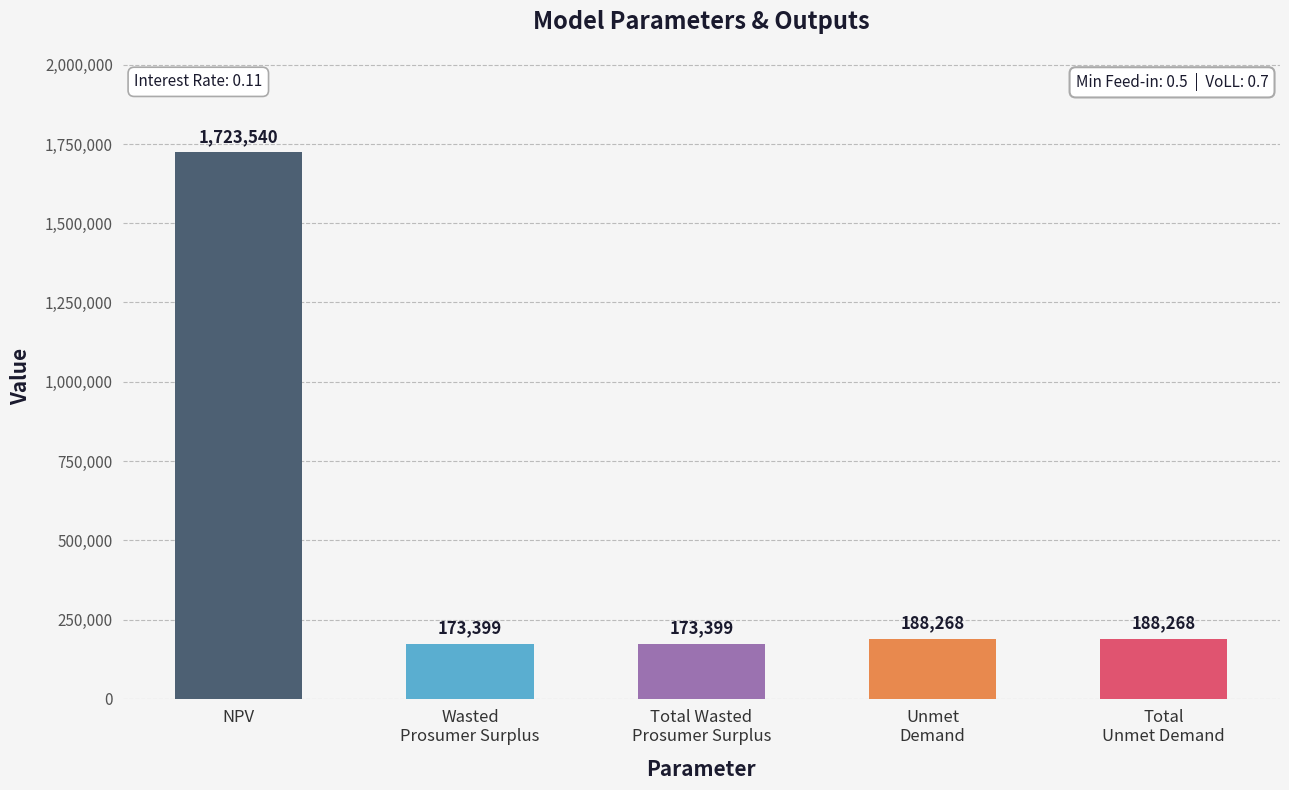

True or false: the data shows 1723540.1 at NPV.

True